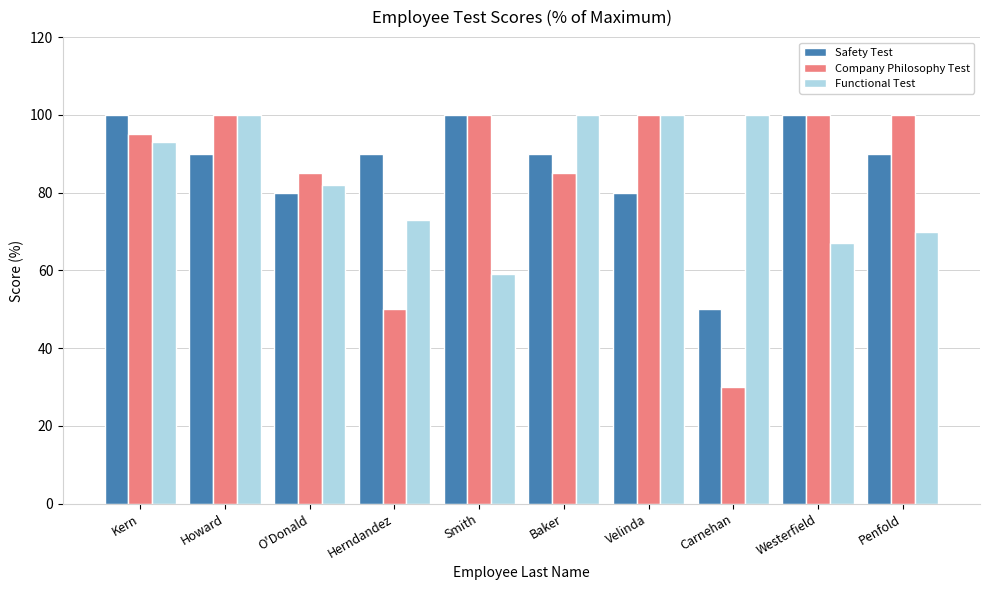

How many series are shown in this chart?

3